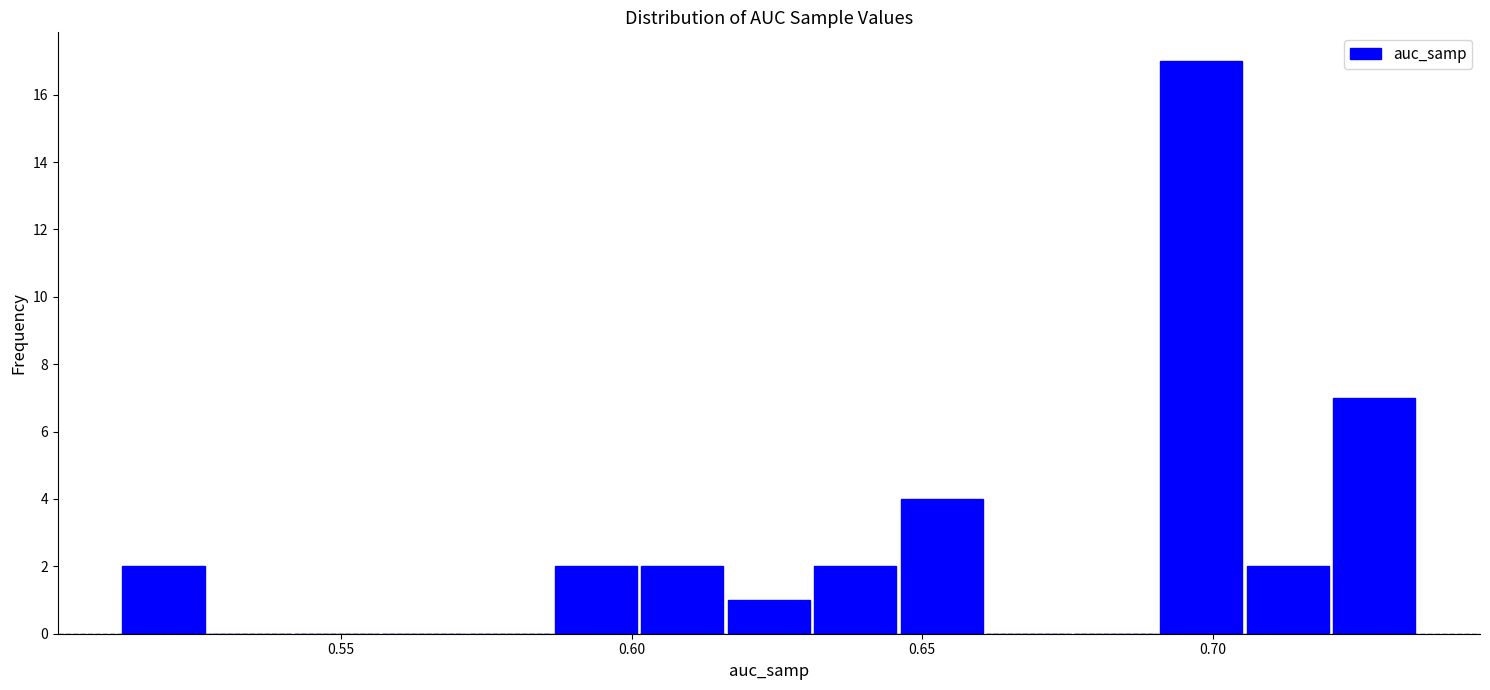

Read against the x-axis, roughly where is the centre of the tallest bar?

0.700